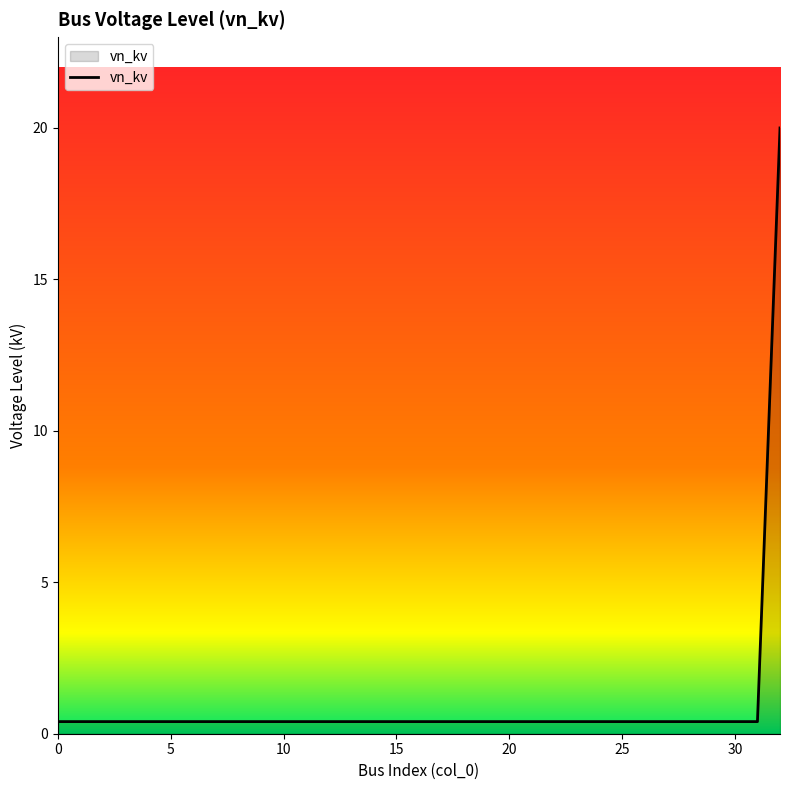

What is the difference between the maximum and minimum values?

19.6